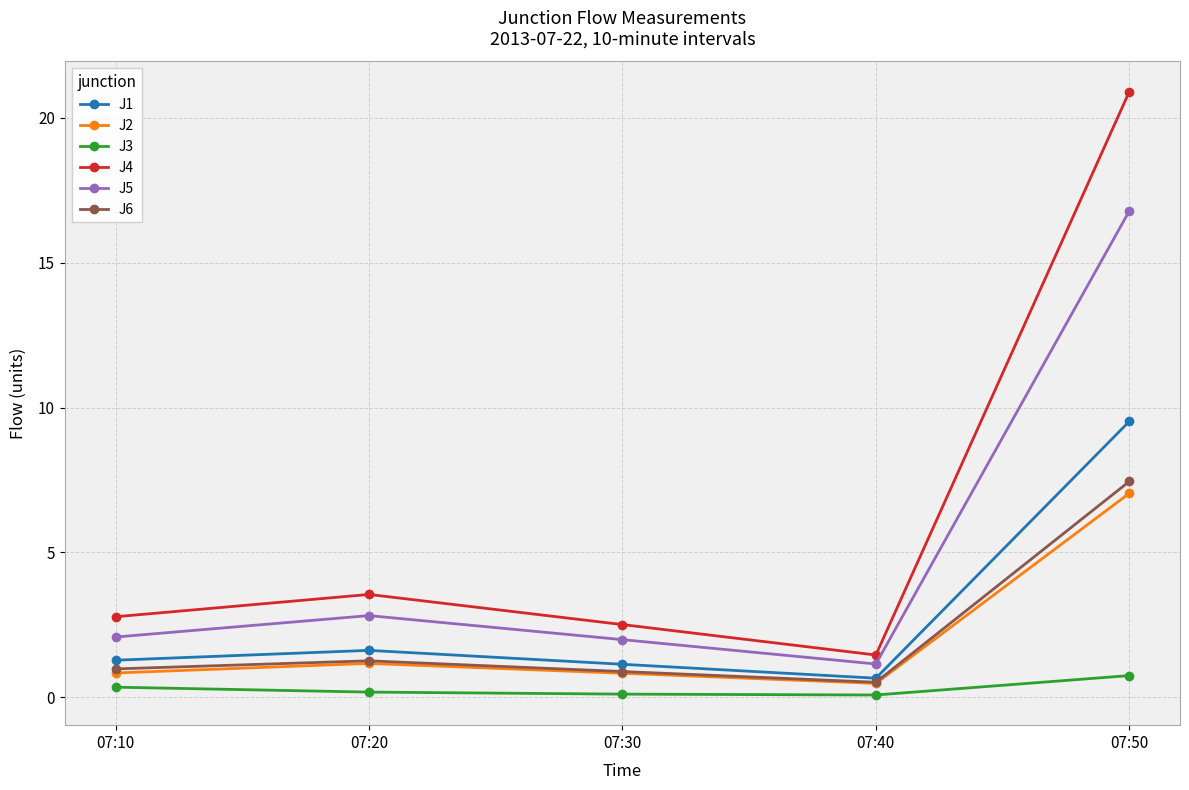

What is the lowest value of the J3 series?

0.1